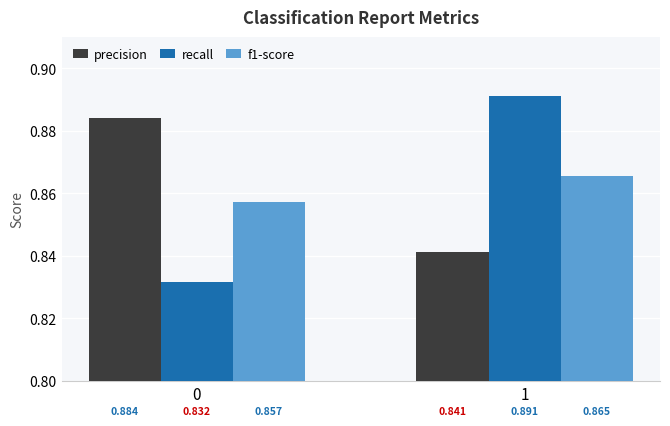

Rank the series at 1 from lowest to highest value.

precision, f1-score, recall